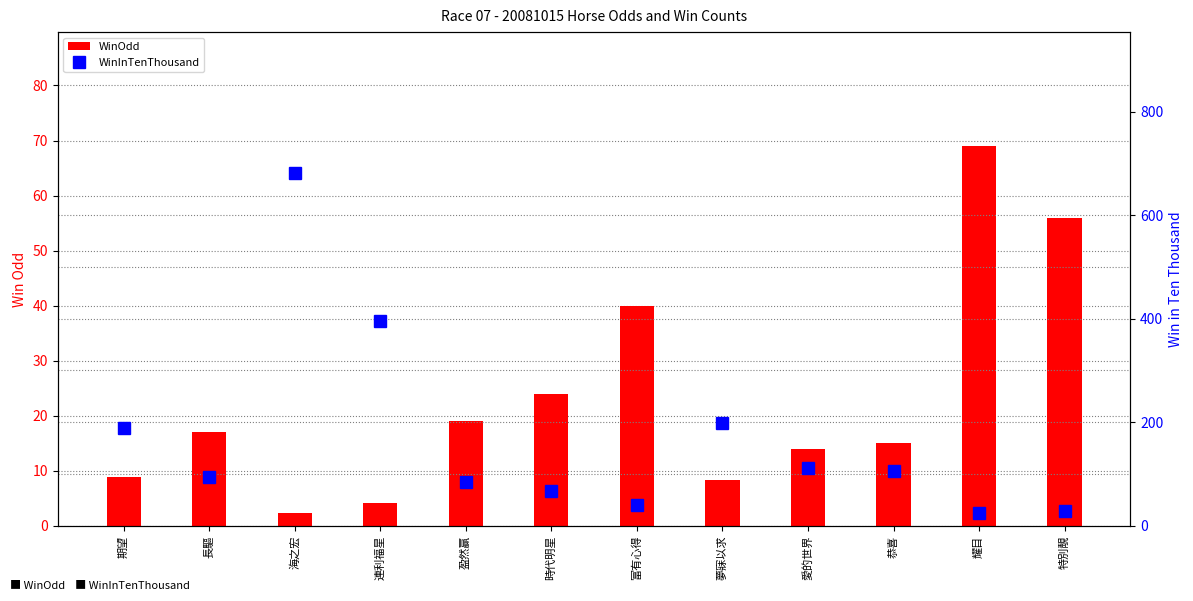

What is the lowest value of the WinOdd series?

2.4